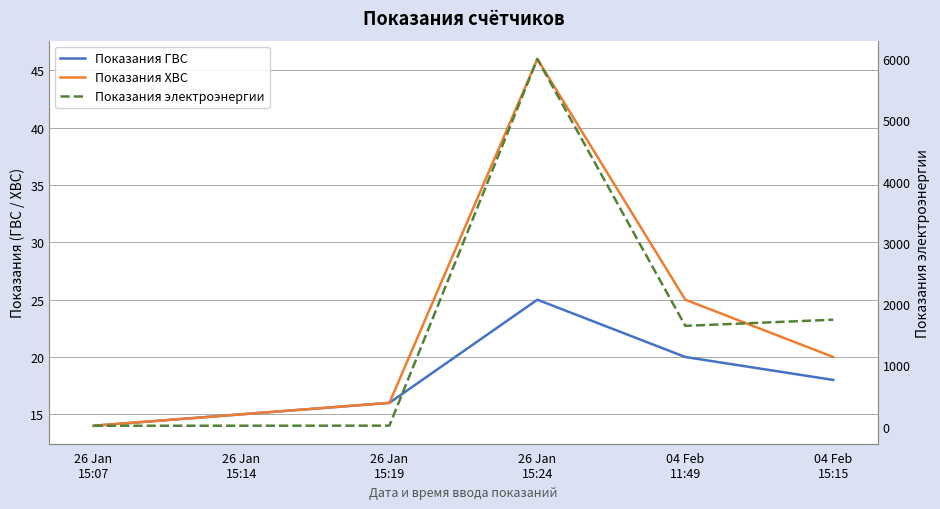

What is the label of the 2nd point from the left?

26 Jan
15:14